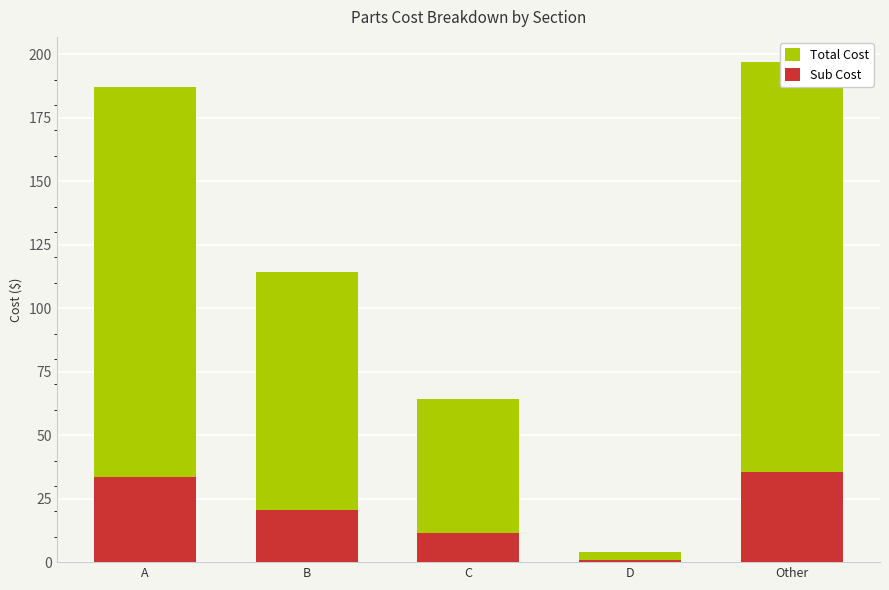

What is the sum of all Sub Cost values?

101.9